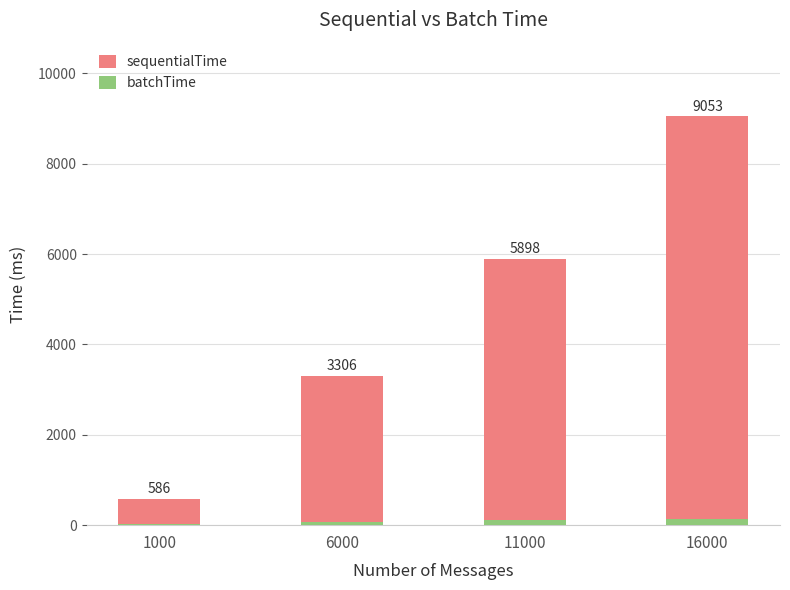

What is the sum of all sequentialTime values?

18843